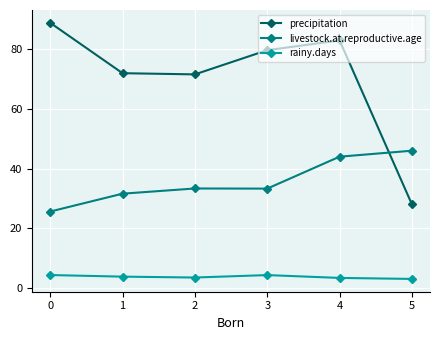

Rank the series at 4 from lowest to highest value.

rainy.days, livestock.at.reproductive.age, precipitation